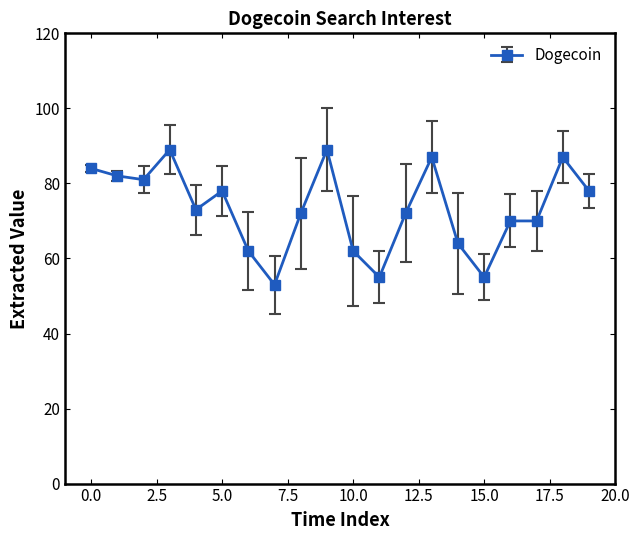

What is the maximum value shown in the chart?

89